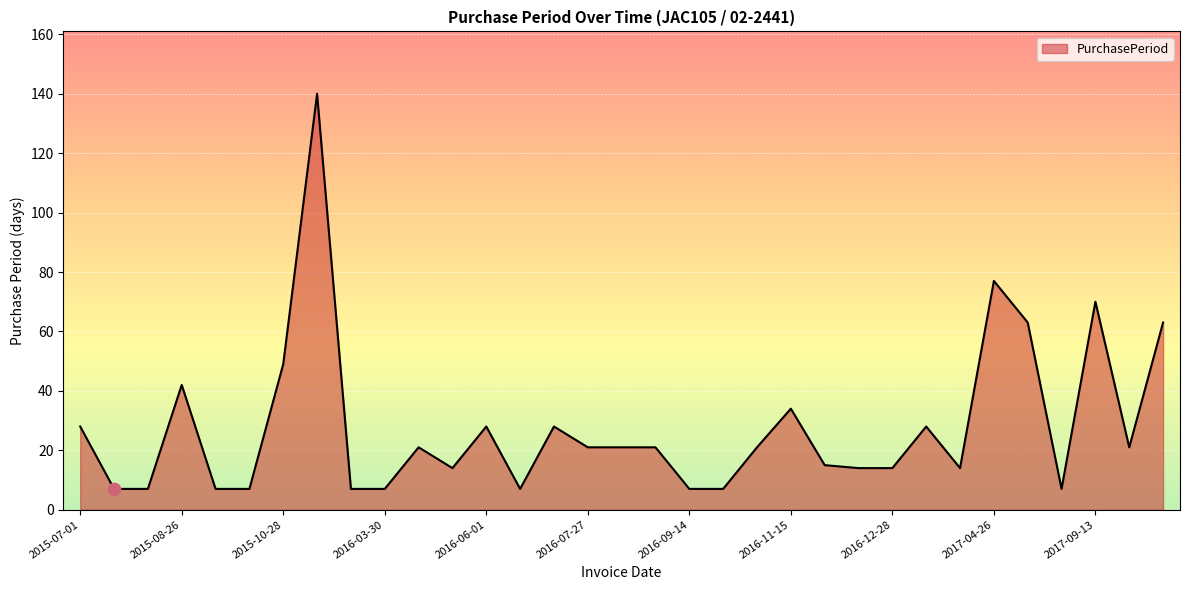

What is the maximum value shown in the chart?

140